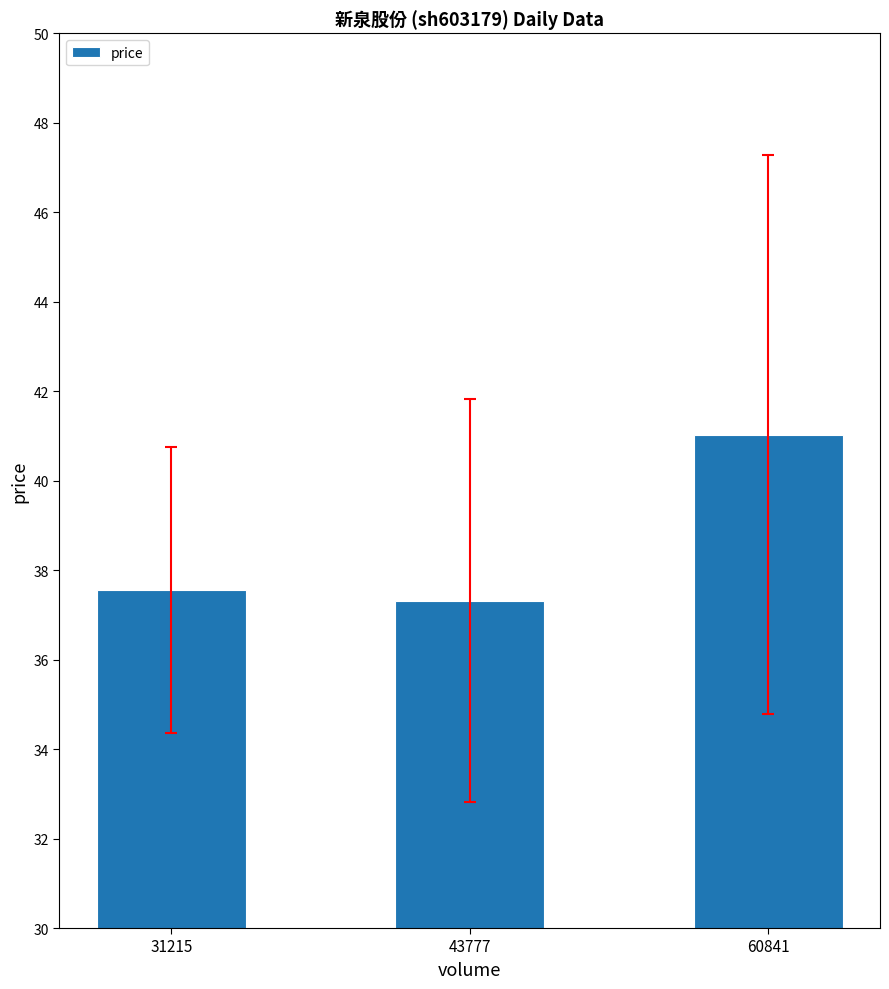

True or false: the data shows 41.0 at 60841.

True